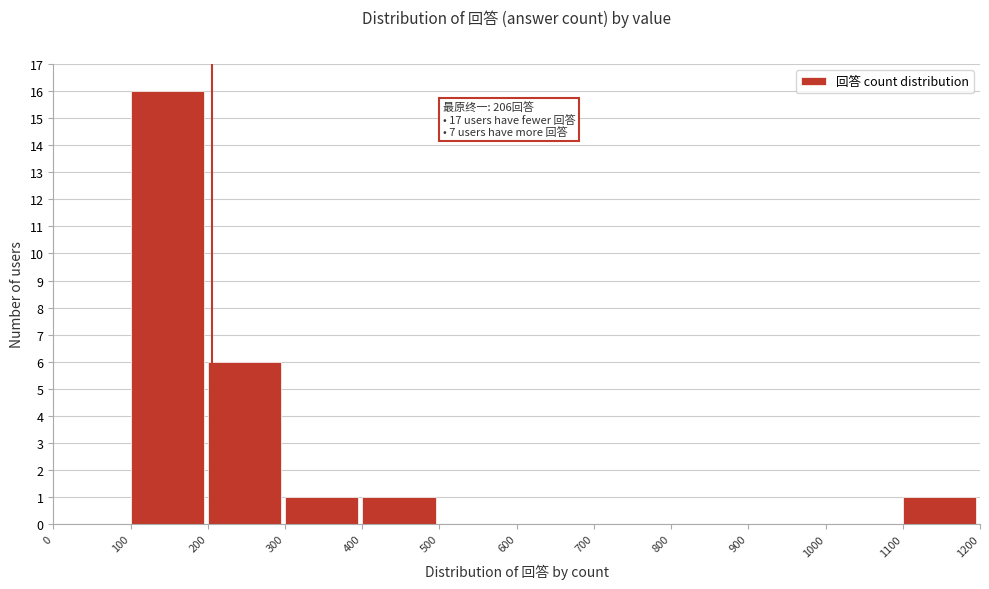

Over which range of the x-axis is the bar tallest?

100 to 200